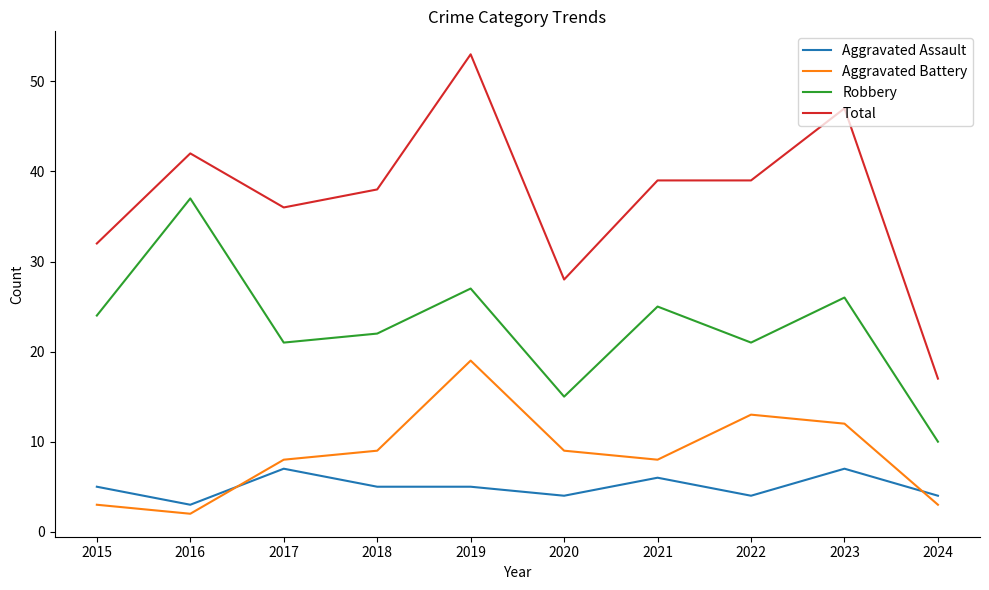

How many lines are shown in the chart?

4